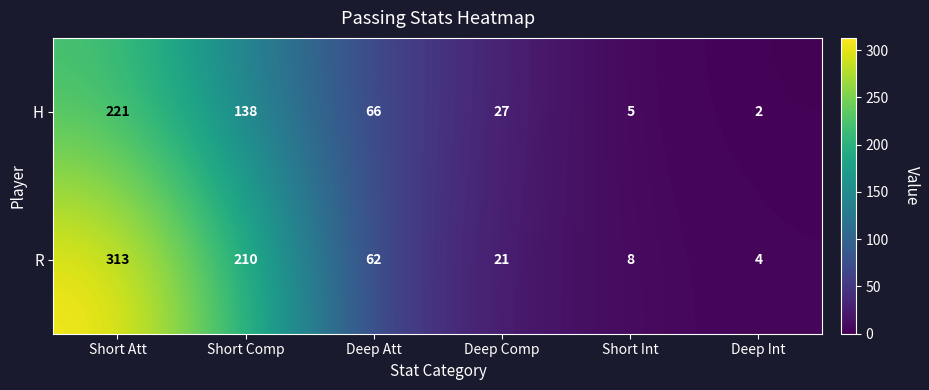

What is the spread (max minus min) of values at Short Comp?

72